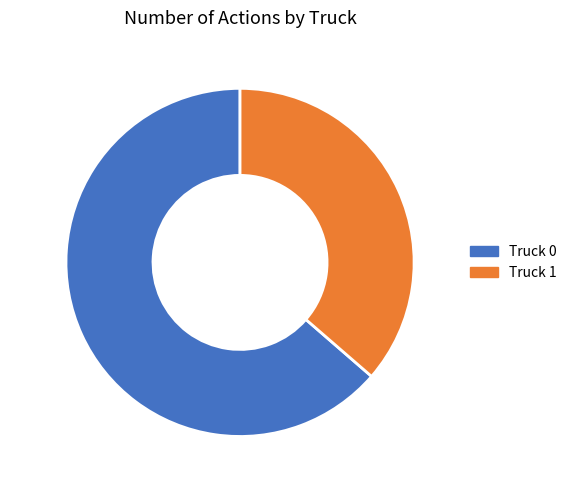

Which slice represents more than half of the pie?

Truck 0